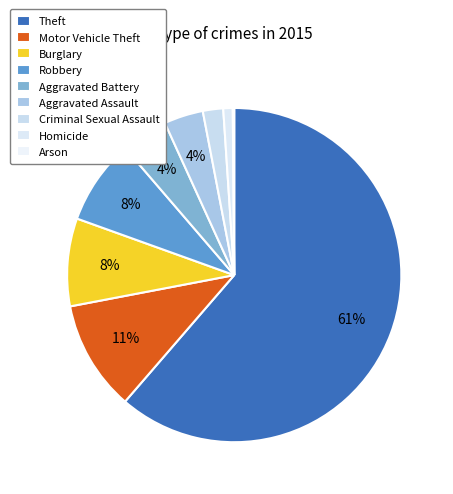

What is the majority slice?

Theft